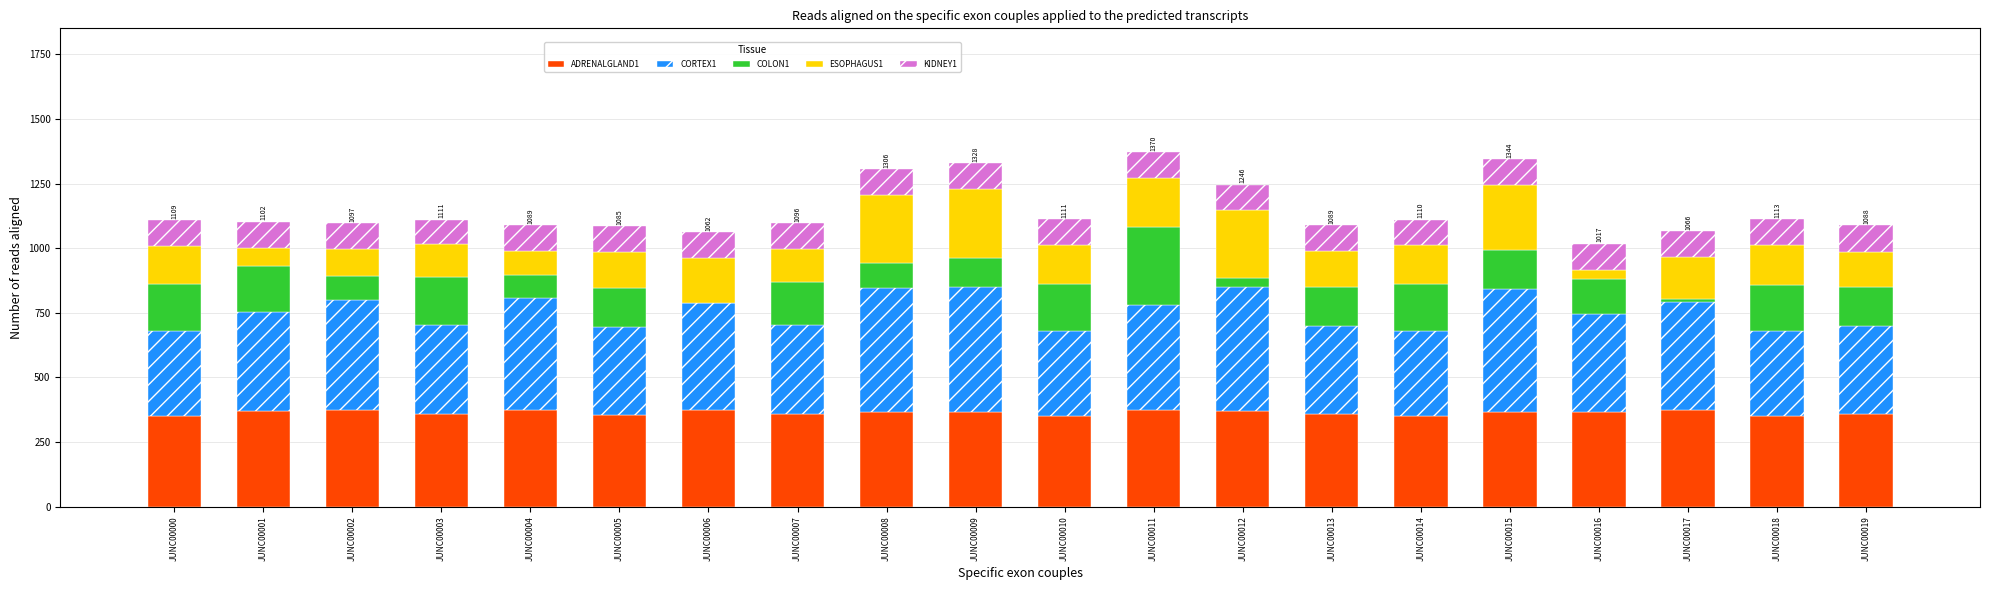

What is the sum of all ADRENALGLAND1 values?

7273.7